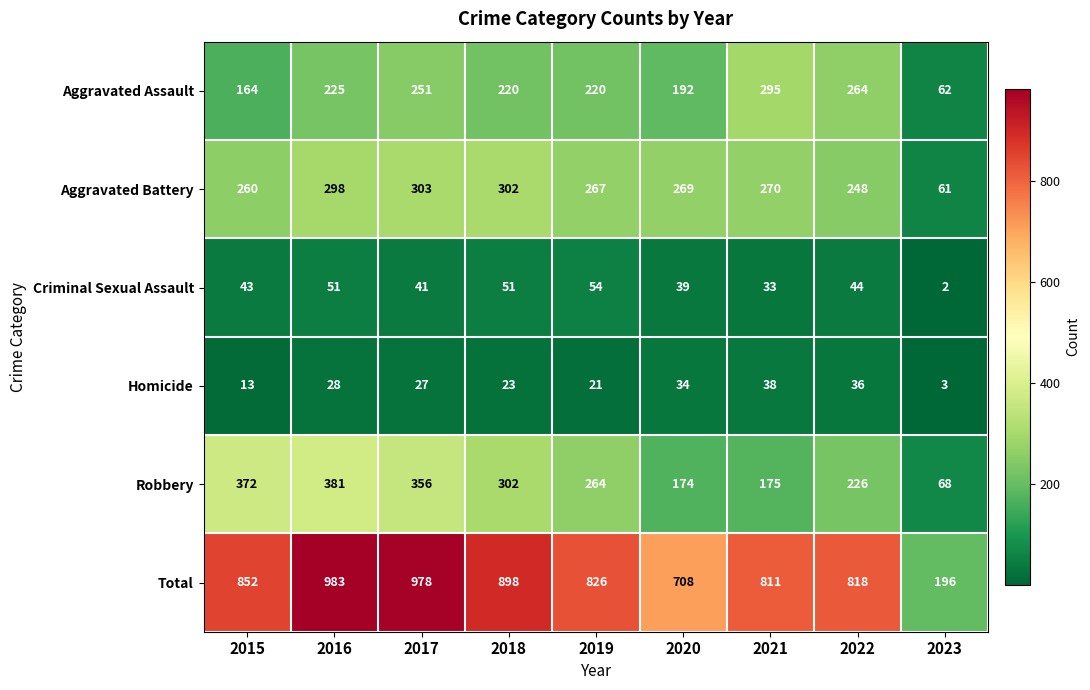

Is it true that Aggravated Assault equals 220 at 2019?

True